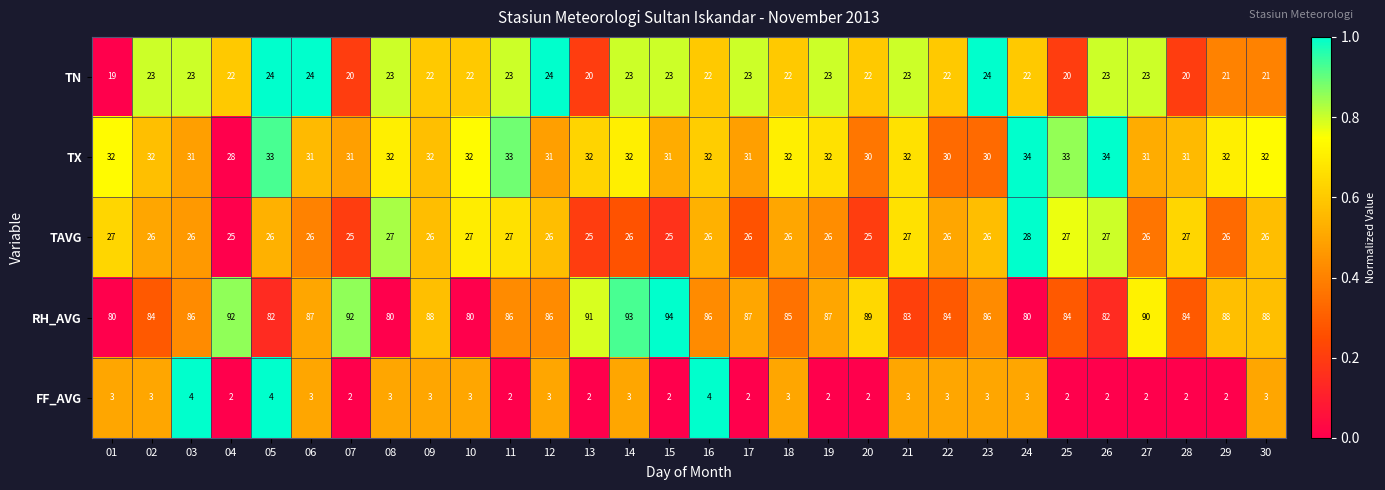

How many distinct data groups are displayed?

5